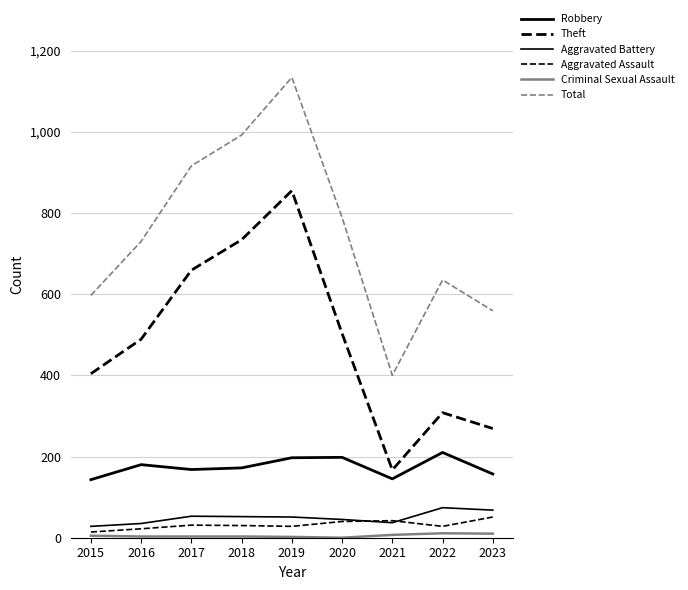

Reading left to right, extract all data points from this chart.

Robbery: 143	180	168	172	197	198	145	210	157
Theft: 404	489	659	734	855	503	167	308	269
Aggravated Battery: 28	35	53	52	51	45	37	74	68
Aggravated Assault: 14	22	31	30	28	40	42	28	51
Criminal Sexual Assault: 5	3	3	3	2	0	7	11	10
Total: 597	730	916	992	1134	789	400	635	559